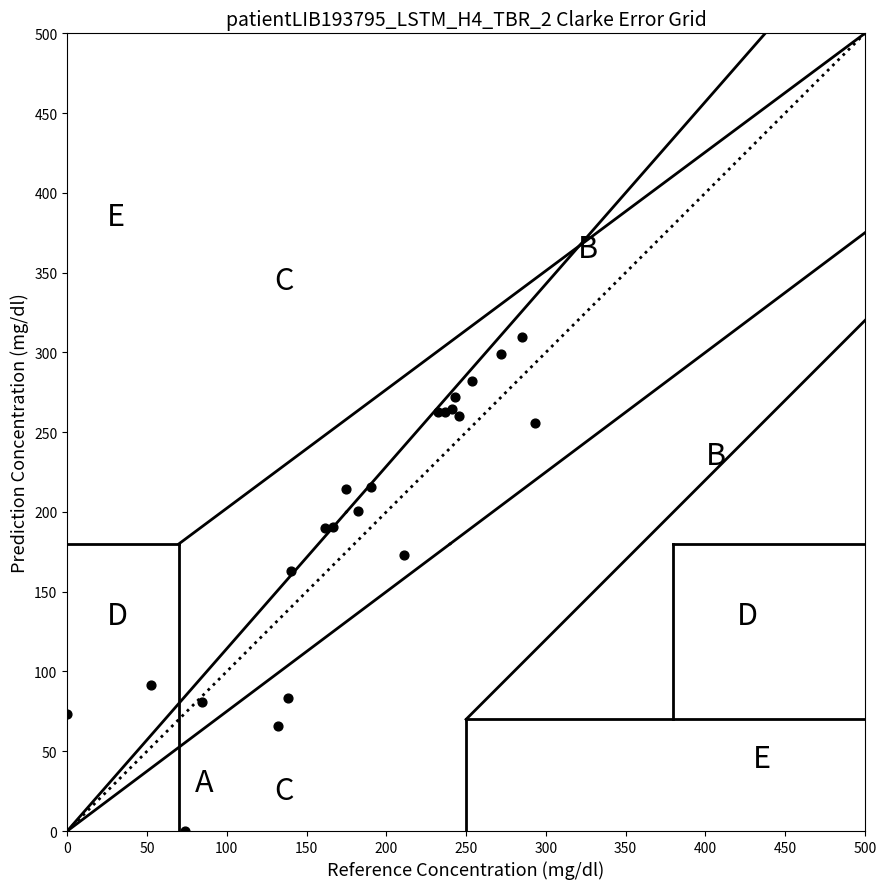

What Y value in the scatter plot is closest to 154?

163.0